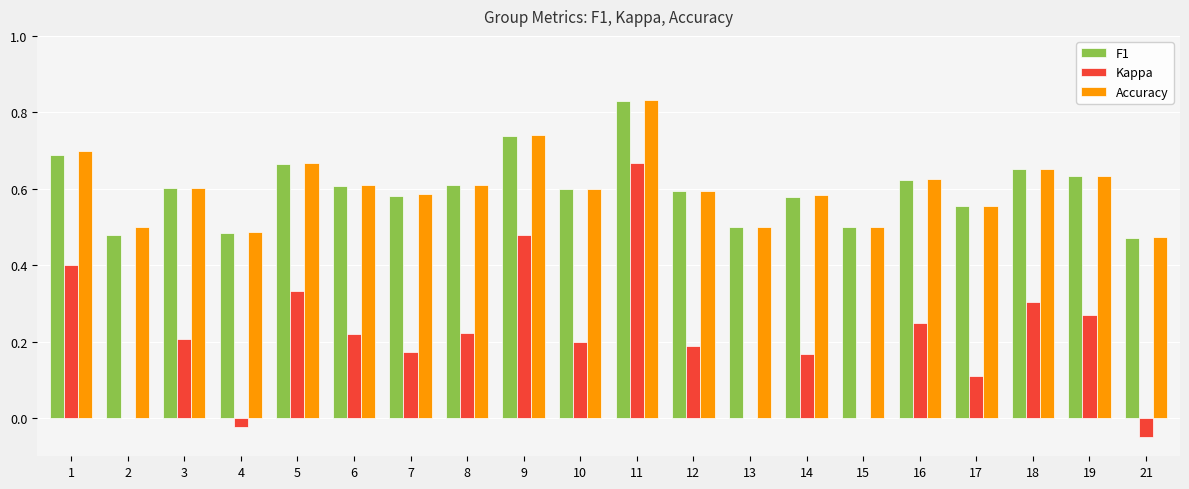

Which category has the highest value across all series?

11